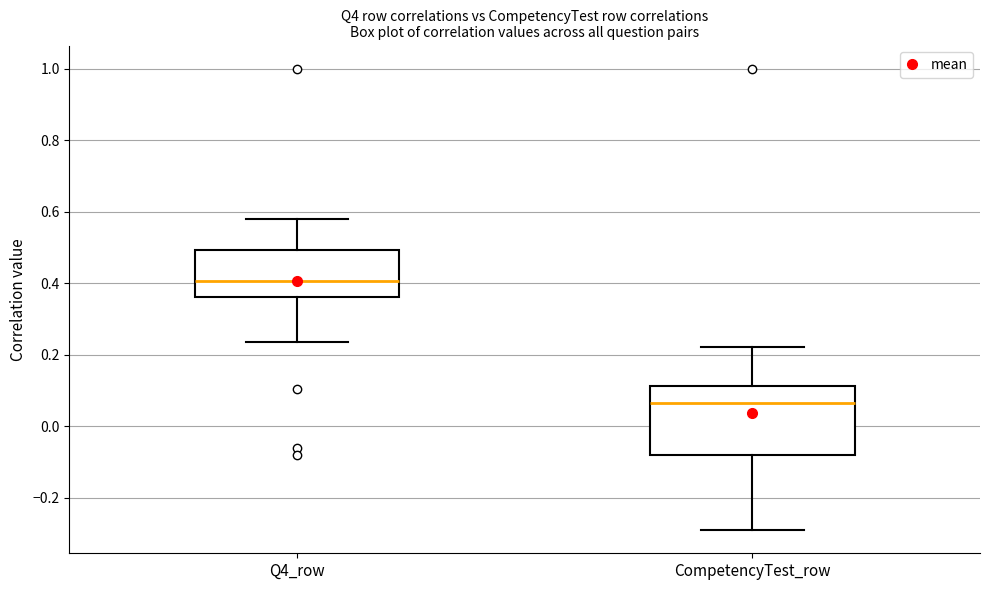

Reading left to right, transcribe this box plot: for each box, give where its median line is, the range the box spans, and where its two whiskers end, as read against the y-axis. The values are not printed on the chart, so give them approximately, as read against the axis.

Q4_row: median 0.40, box 0.36 to 0.50, whiskers 0.24 to 0.58
CompetencyTest_row: median 0.06, box -0.08 to 0.12, whiskers -0.30 to 0.22